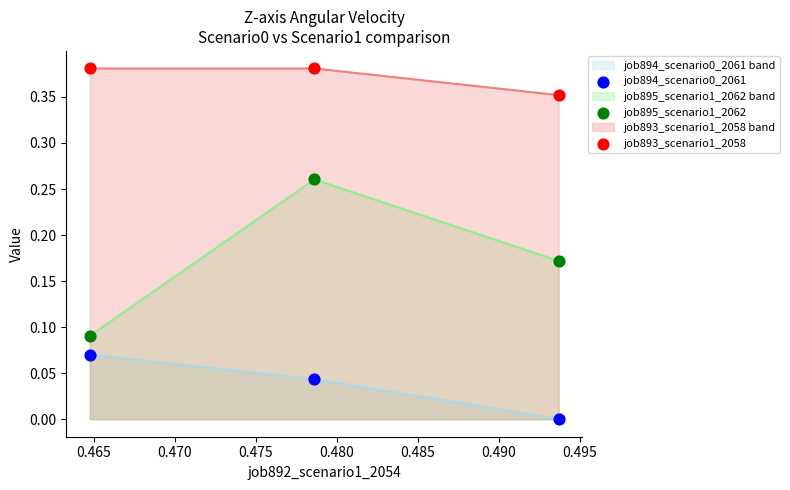

Which series has the widest spread of Y values?

job895_scenario1_2062